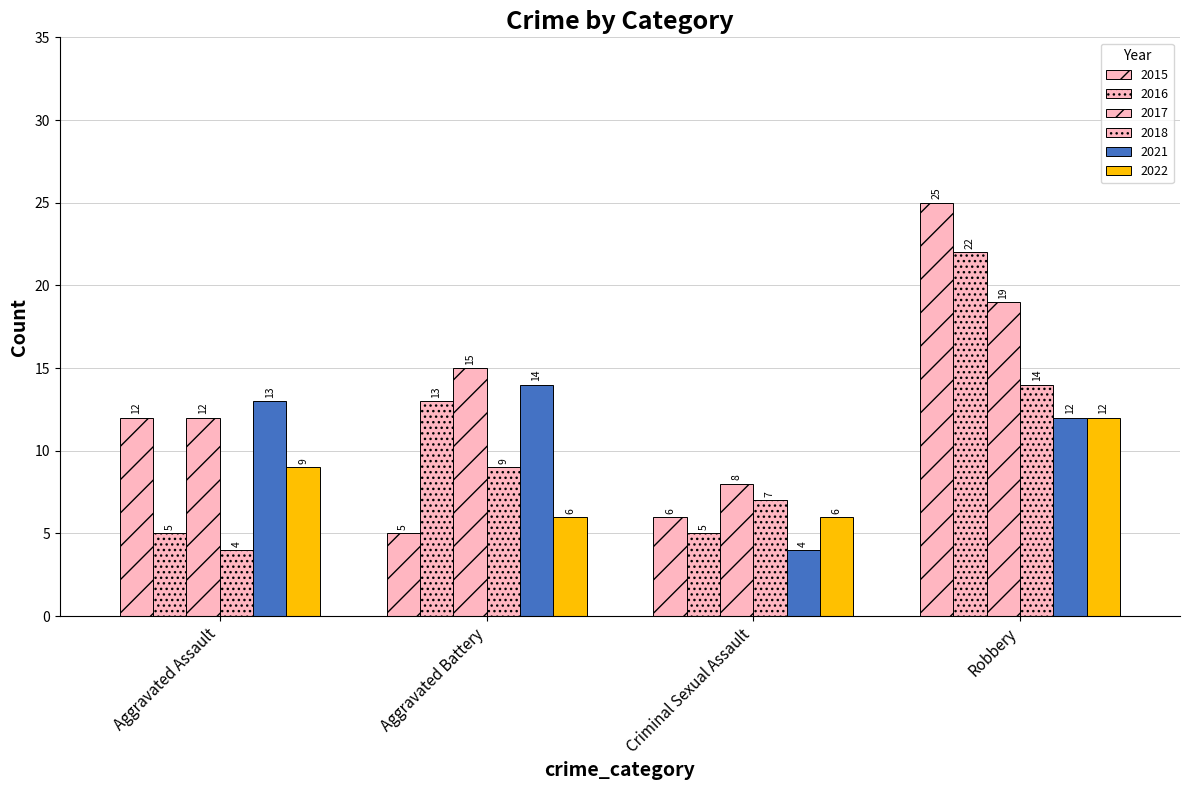

Between Criminal Sexual Assault and Robbery, which series saw the biggest shift?

2015